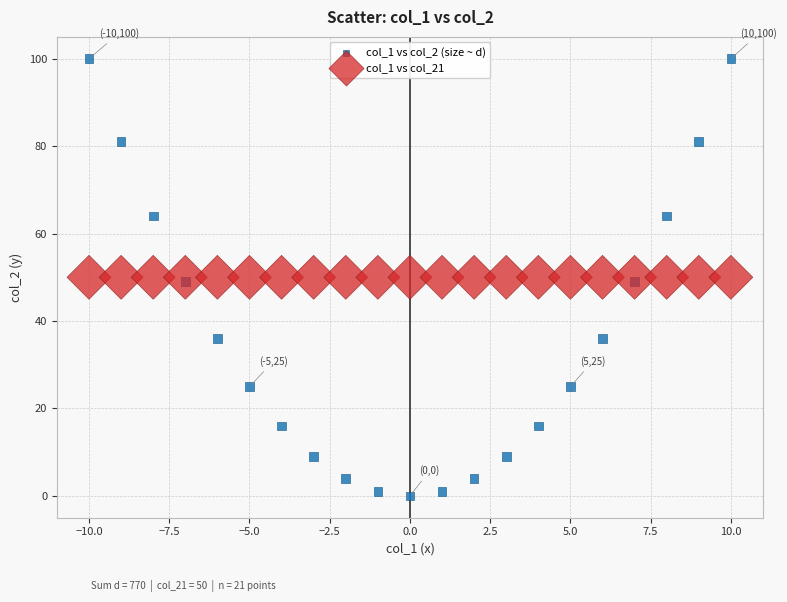

What are all the series names shown in the legend?

col_1 vs col_2 (size ~ d), col_1 vs col_21